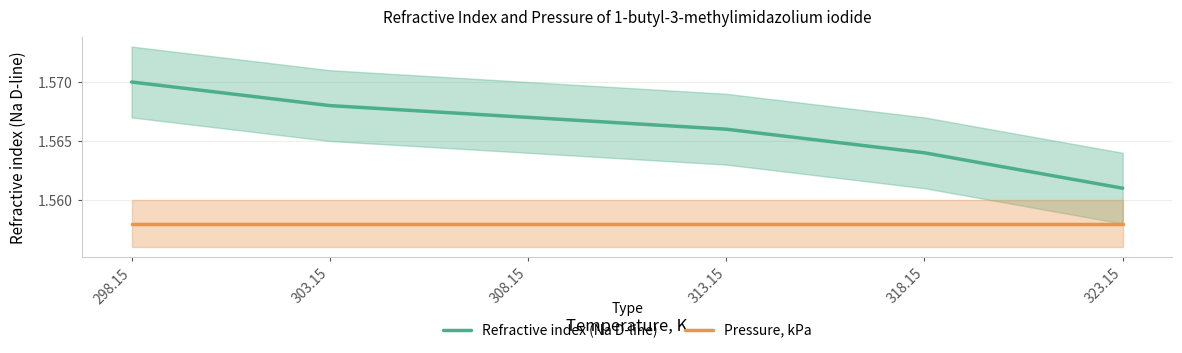

How many lines are shown in the chart?

2